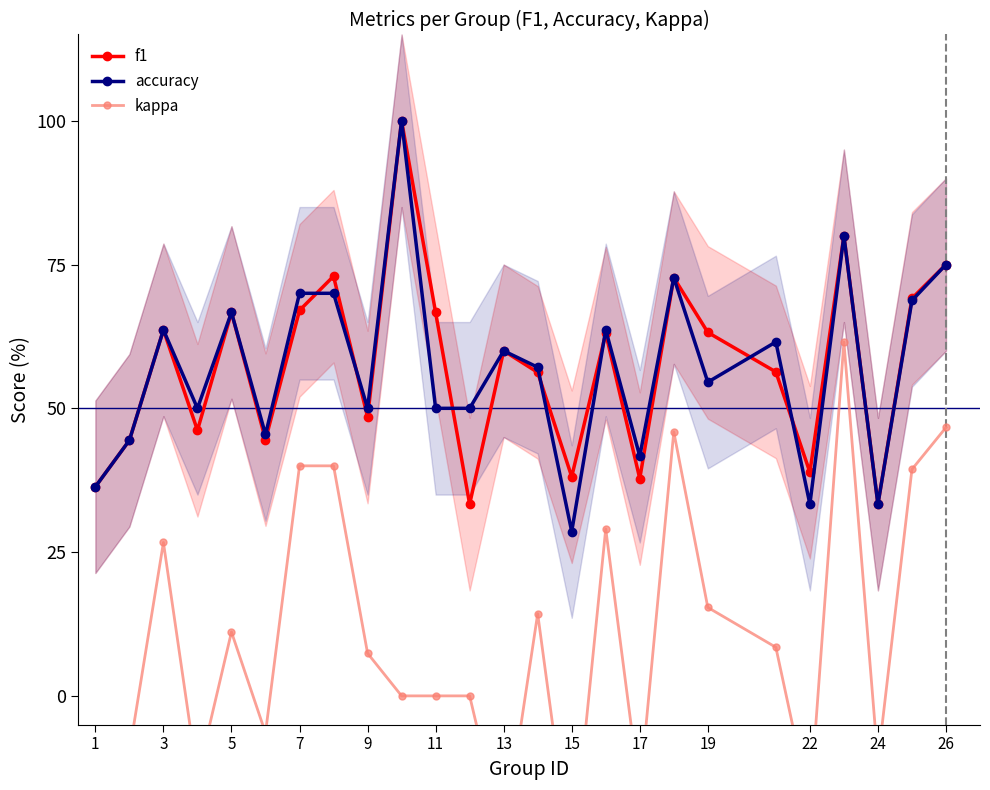

How many lines are shown in the chart?

3